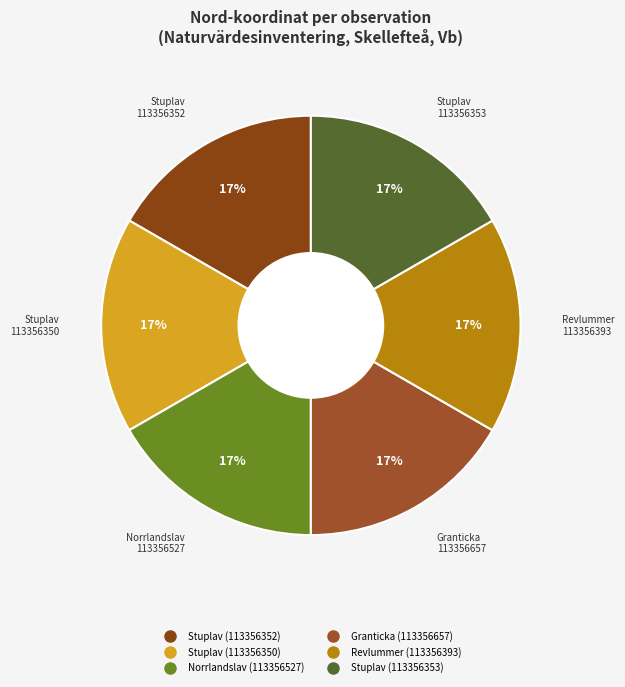

How much of the chart is everything except Stuplav (113356352)?

83.3%